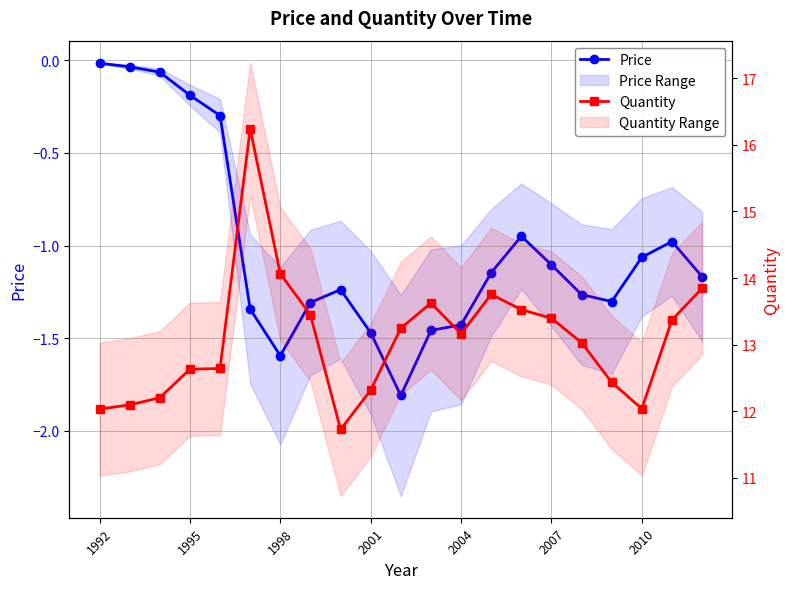

In Quantity, how many points are lower than both neighbors (excluding endpoints)?

3